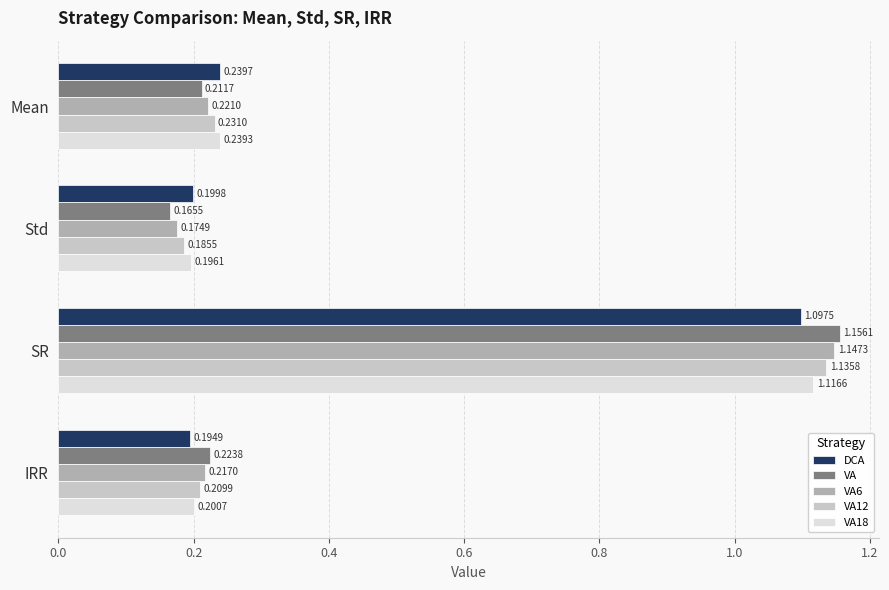

What are all the series names shown in the legend?

DCA, VA, VA6, VA12, VA18